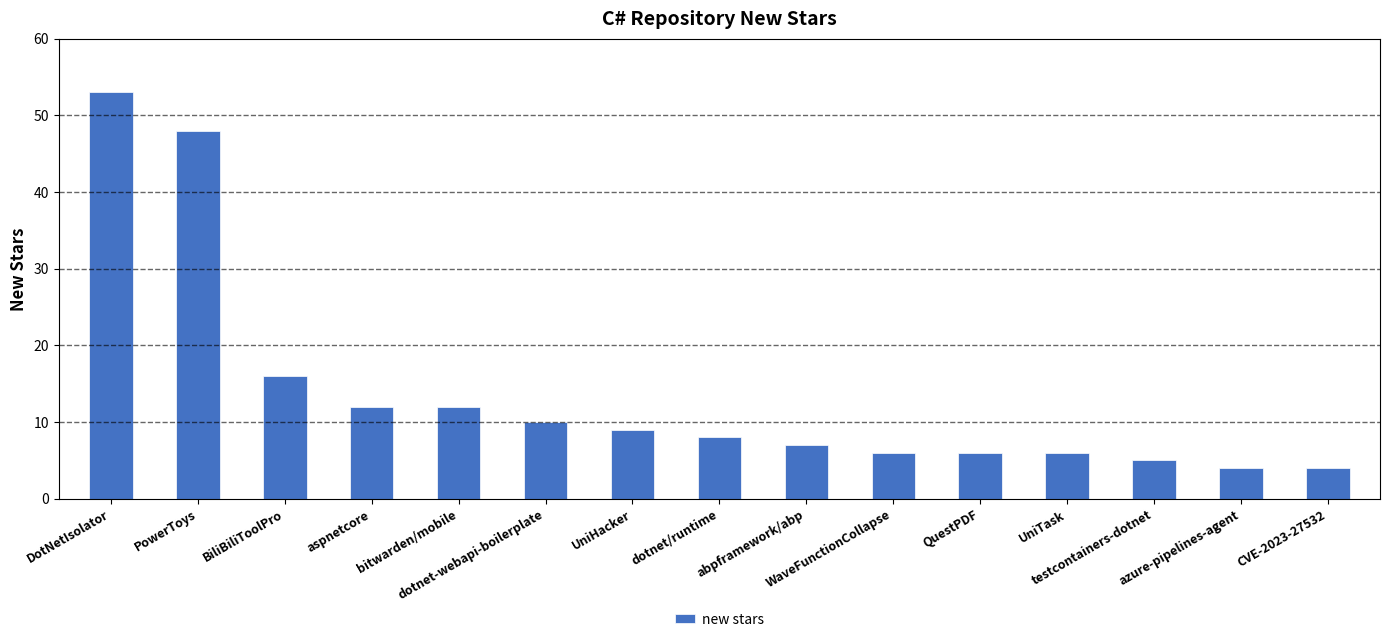

What is the change in value from bitwarden/mobile to testcontainers-dotnet?

-7